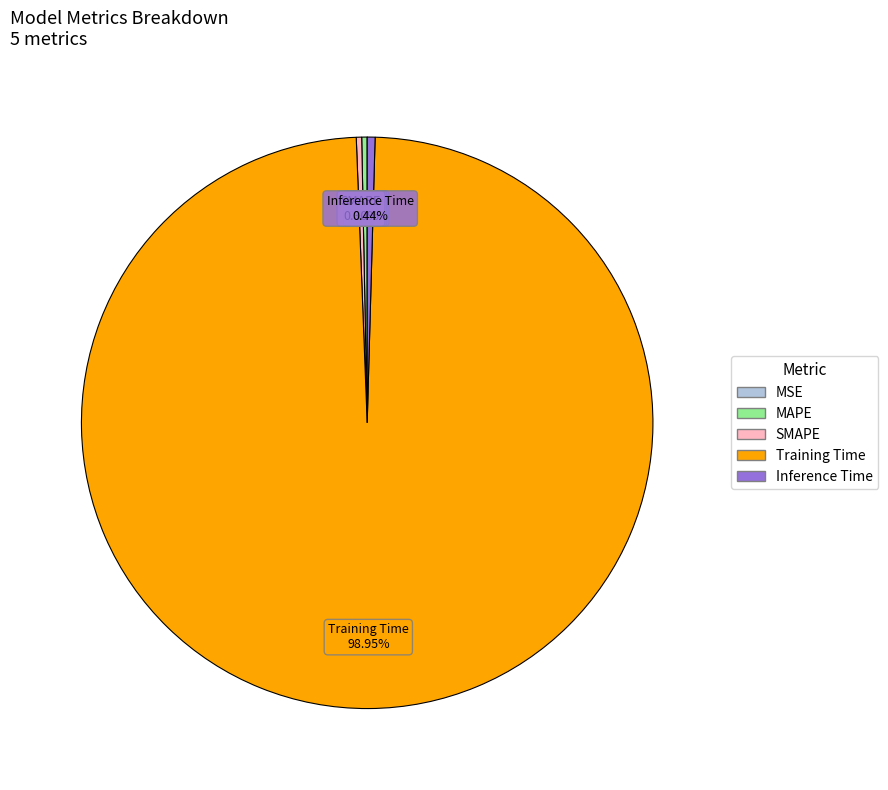

Which slice is the largest?

Training Time